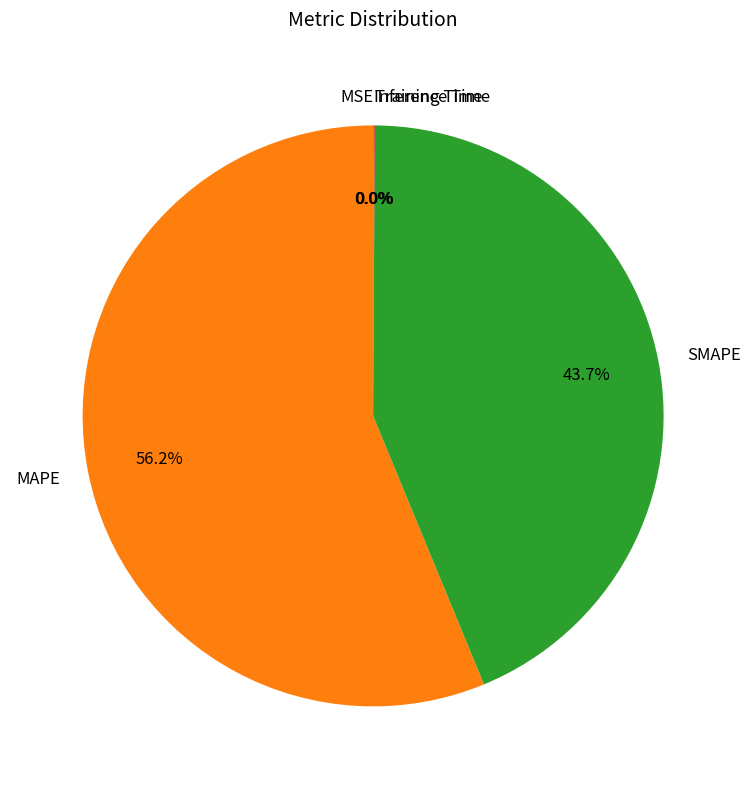

Which slice represents more than half of the pie?

MAPE